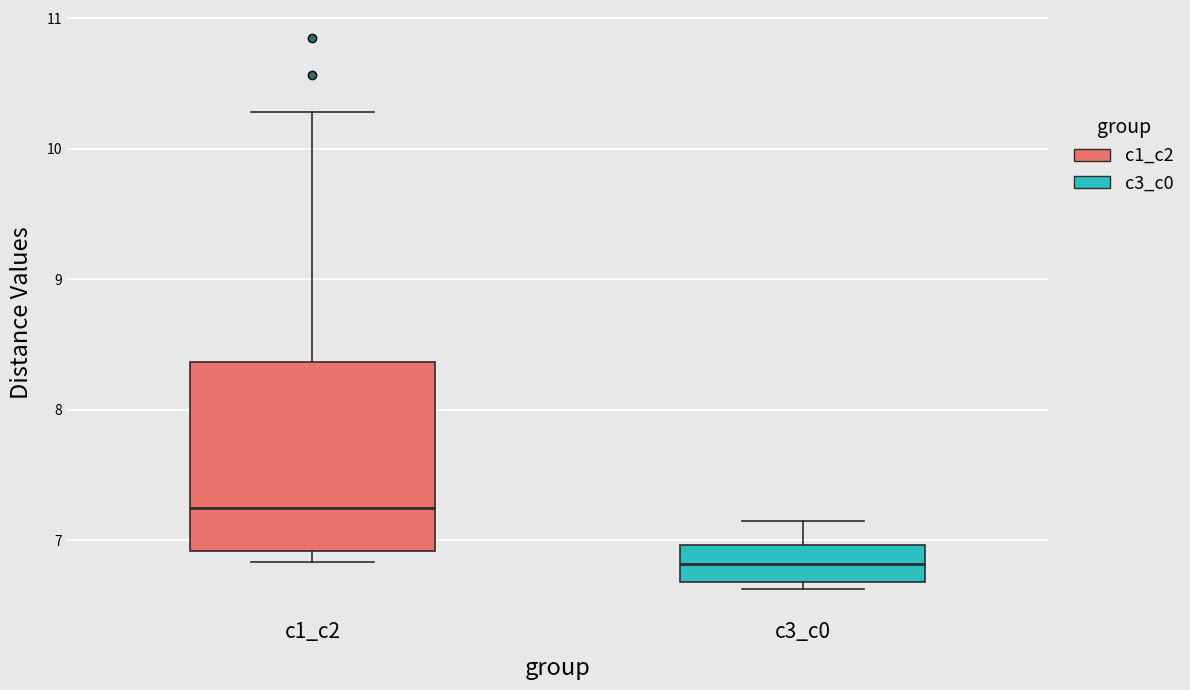

Reading left to right, read every box against the y-axis: the position of its median line, the range the box covers, and the ends of its whiskers. The values are not printed on the chart, so give them approximately, as read against the axis.

c1_c2: median 7.3, box 6.9 to 8.4, whiskers 6.8 to 10.3
c3_c0: median 6.8, box 6.7 to 7.0, whiskers 6.6 to 7.1